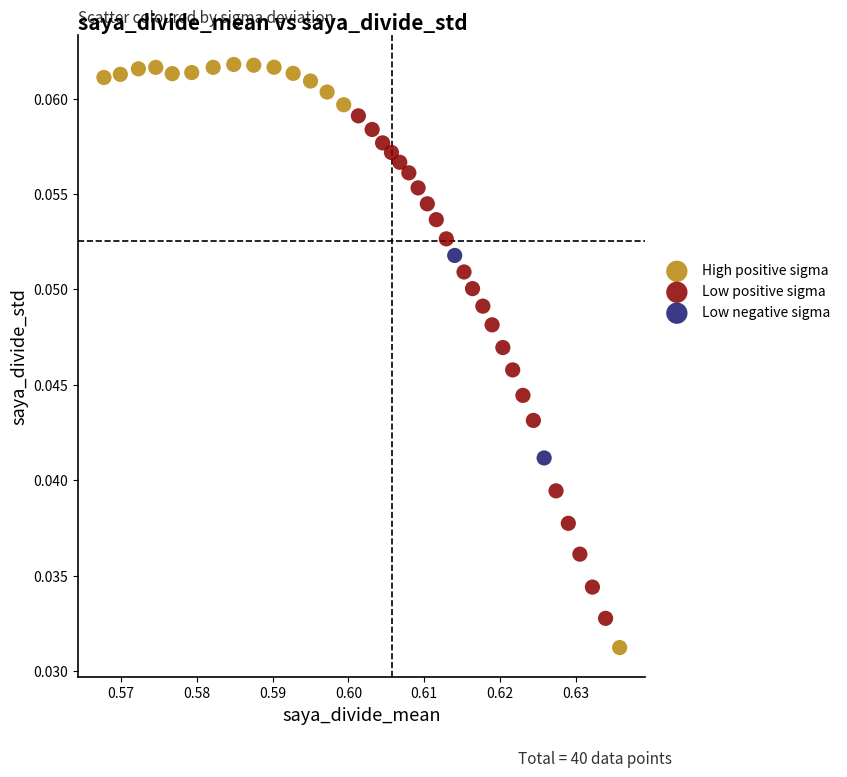

What are all the series names shown in the legend?

High positive sigma, Low positive sigma, Low negative sigma